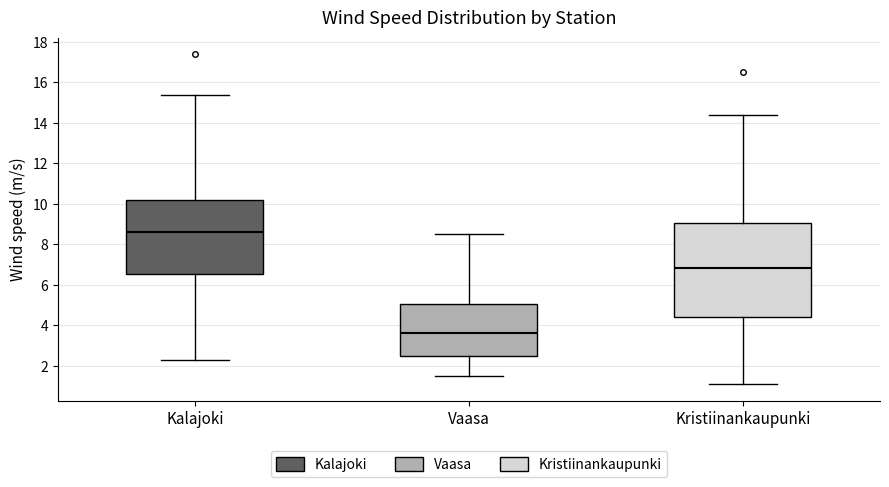

Which box's median line is the highest?

Kalajoki